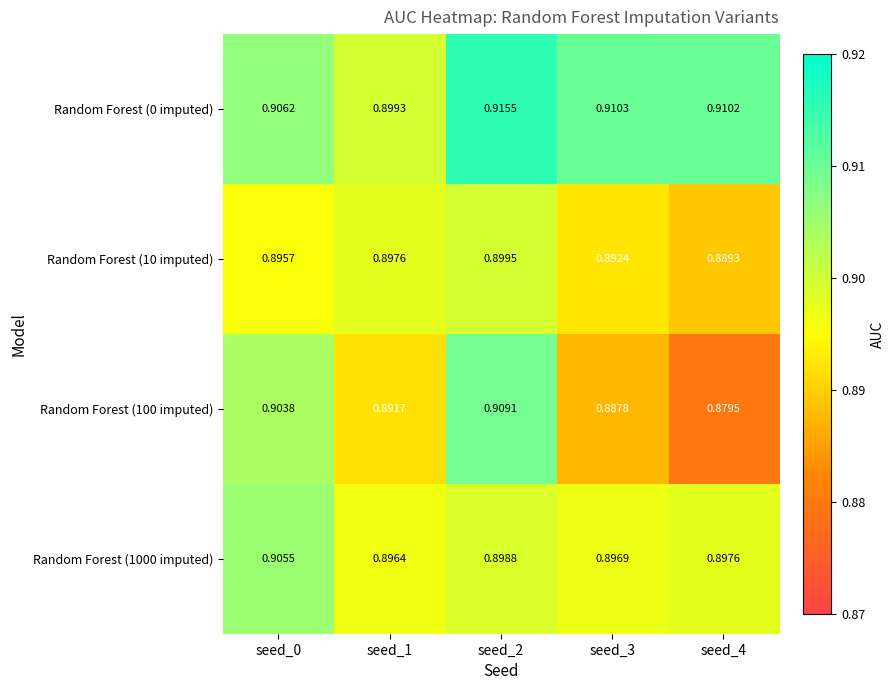

At which category is the sum across all series the highest?

seed_2